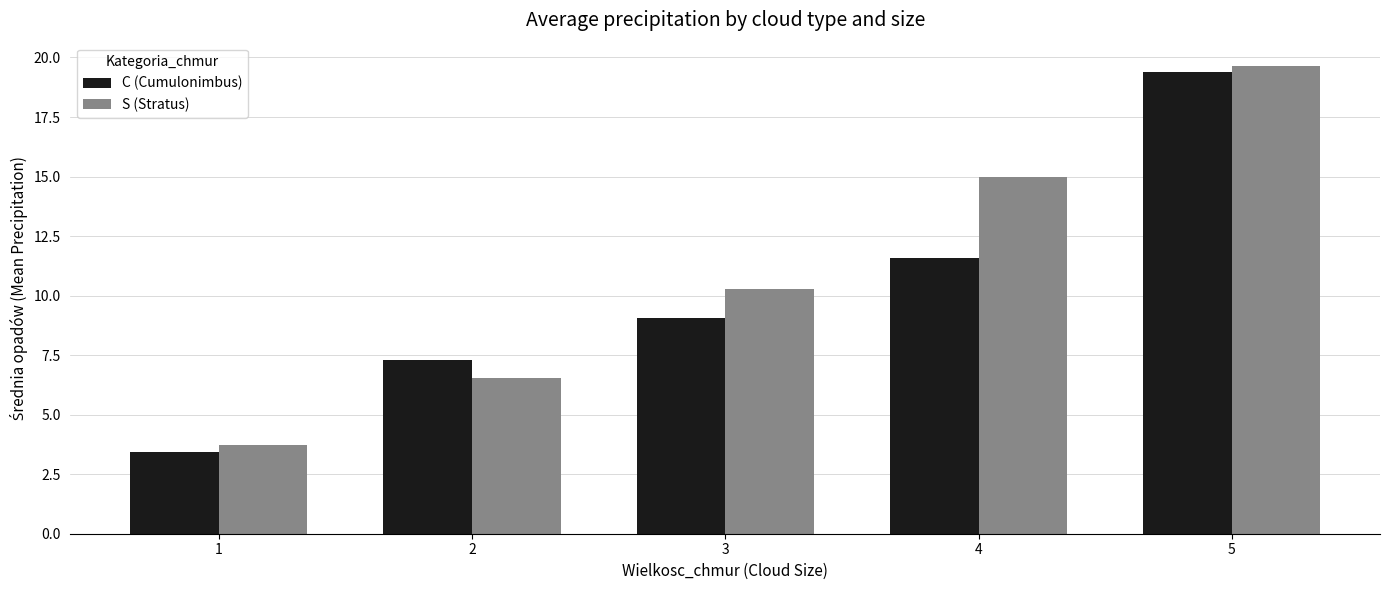

Reading right to left, what are all the values shown in this chart?

C (Cumulonimbus): 19.4	11.6	9.1	7.3	3.5
S (Stratus): 19.6	15.0	10.3	6.5	3.7